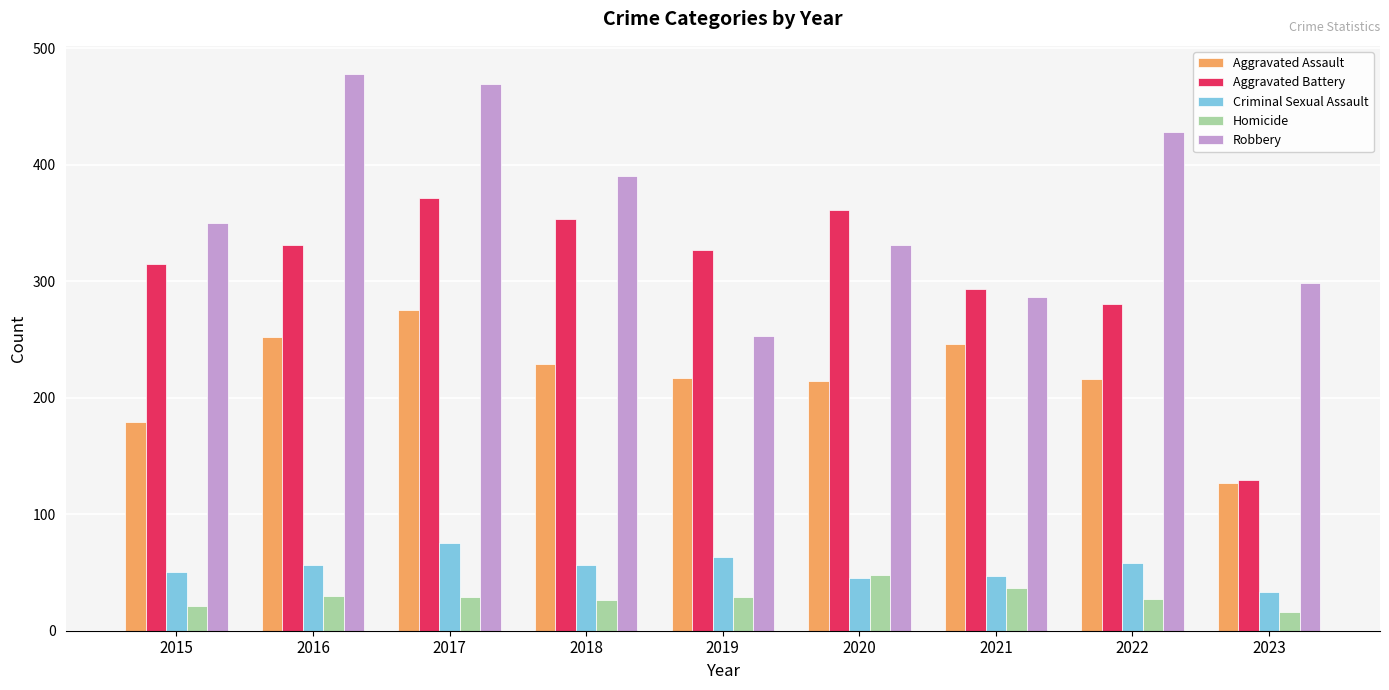

How many values in the Homicide series are below 29?

4